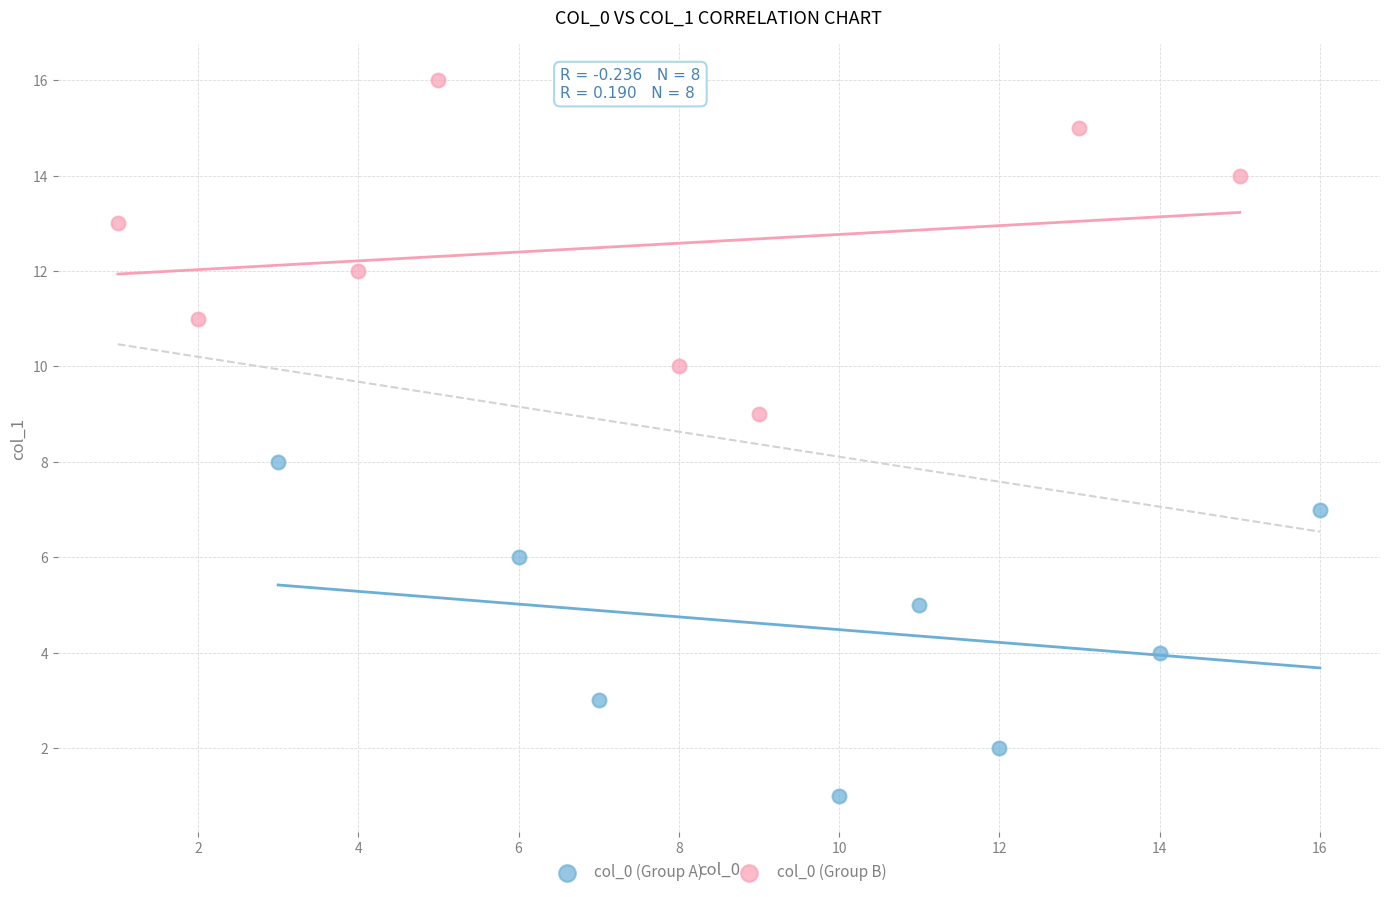

Which series reaches the minimum Y coordinate?

col_0 (Group A)